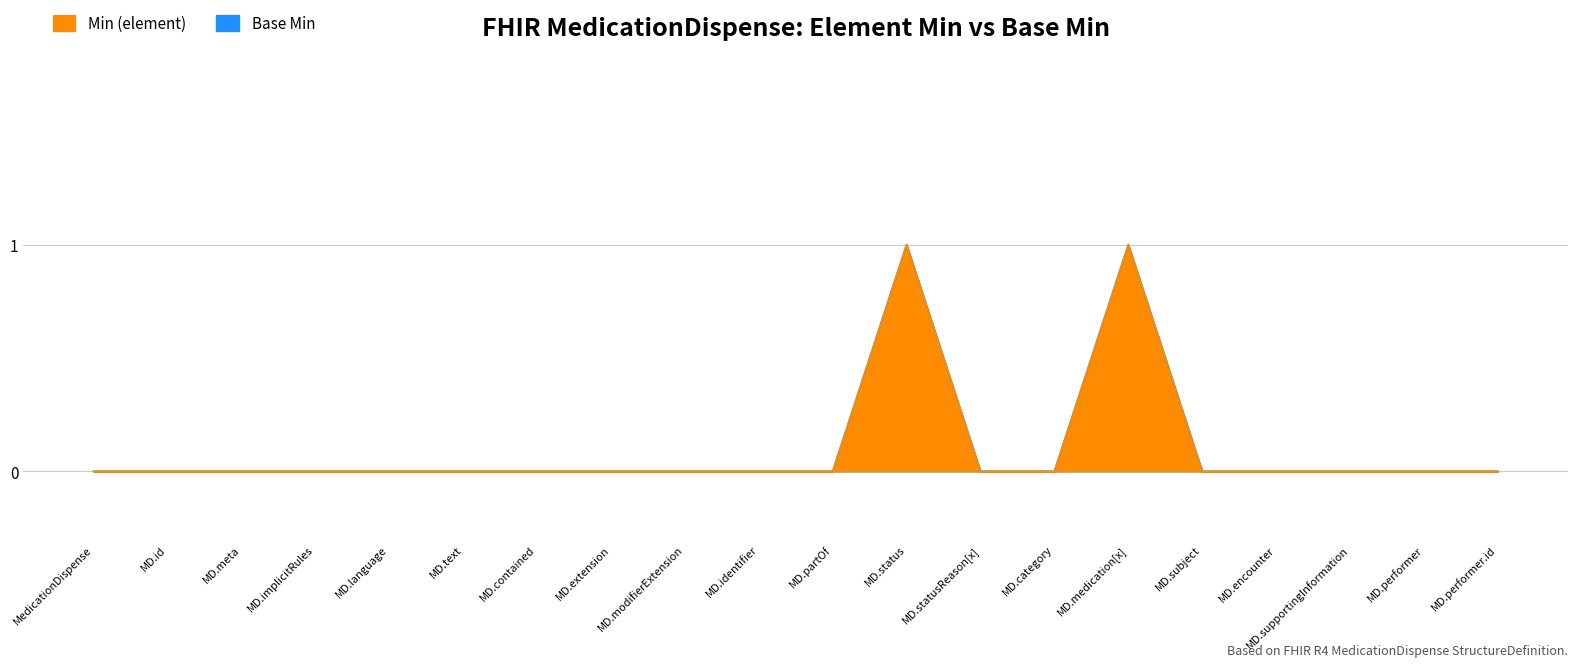

Where is Base Min nearest to the value 0?

MedicationDispense